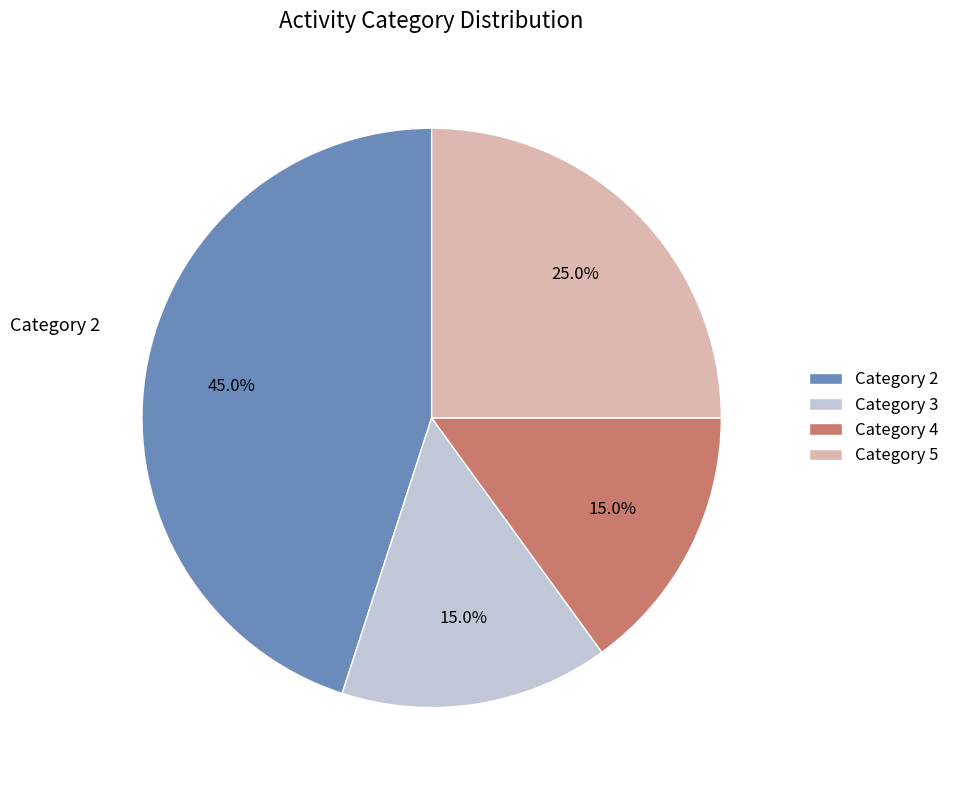

Is there a majority slice in this chart?

No